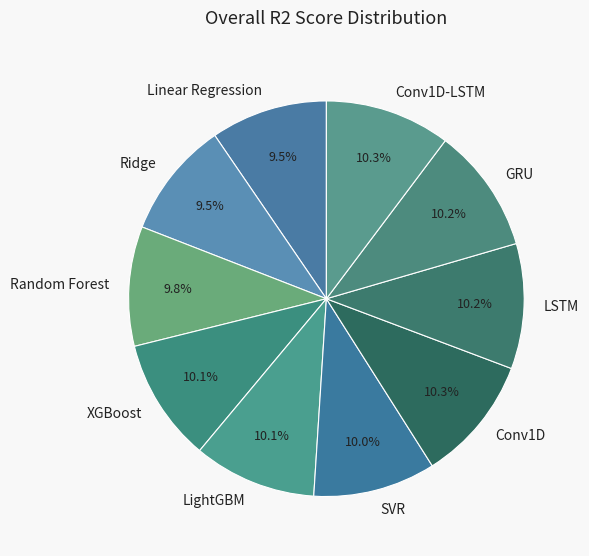

Is the sum of LightGBM and XGBoost greater than half?

No